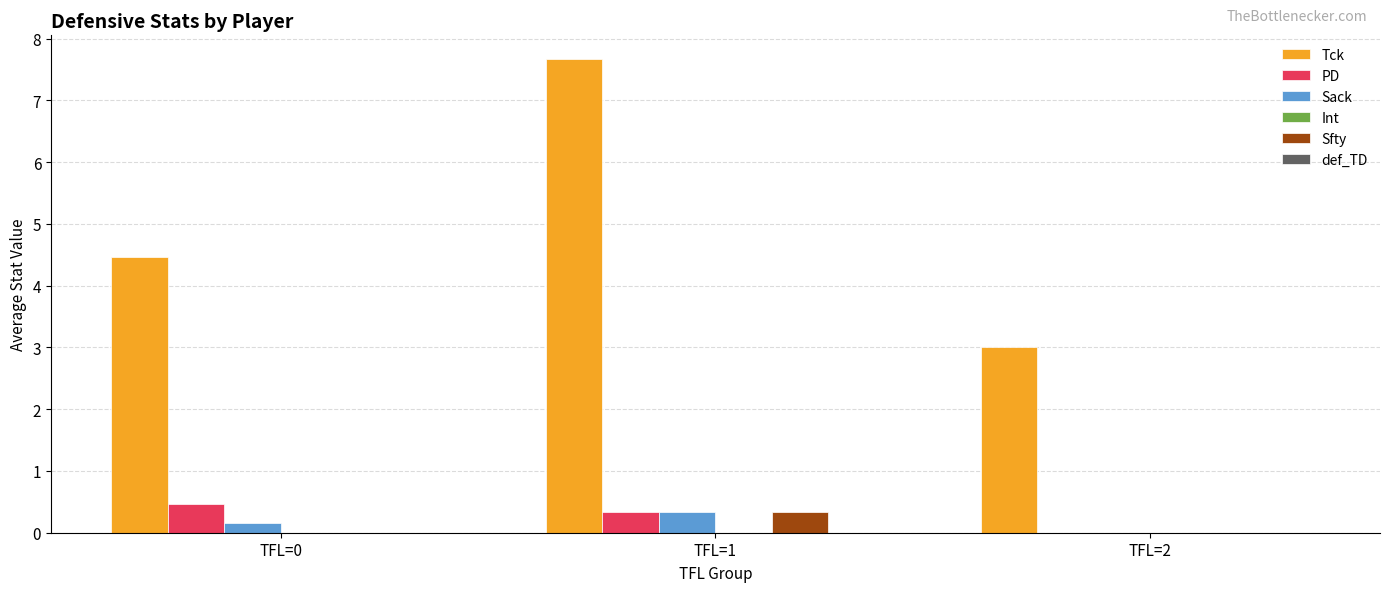

What is the sum of all PD values?

0.8